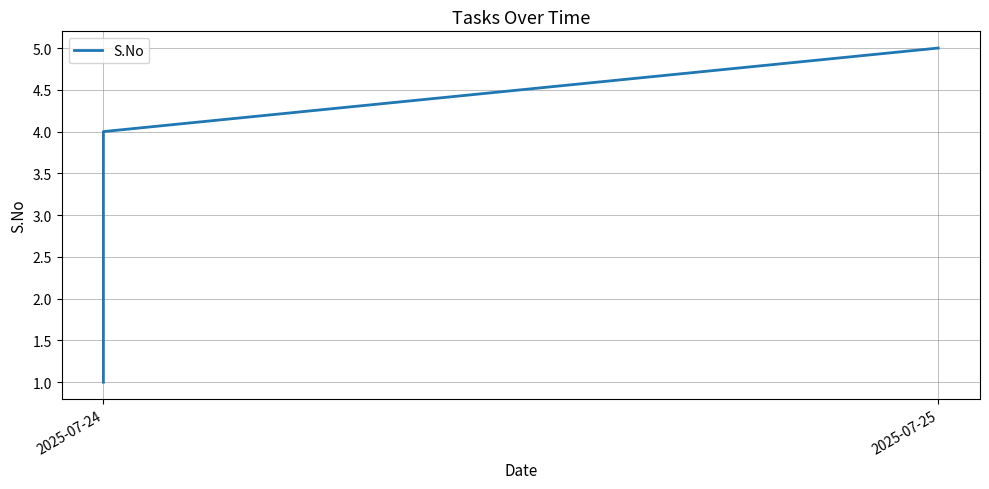

What is the greatest value displayed?

5